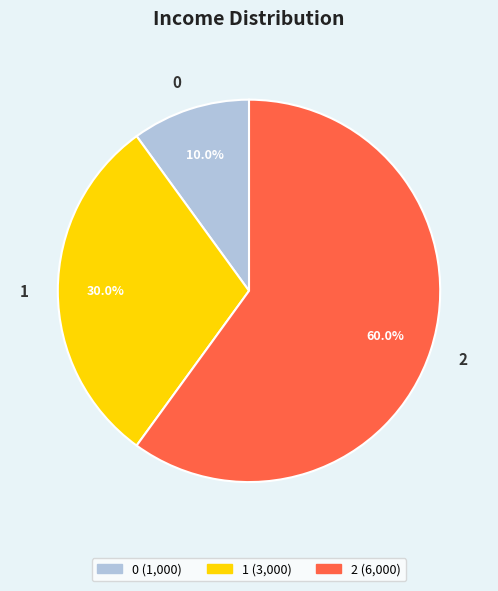

Which category has the biggest portion of the pie?

2